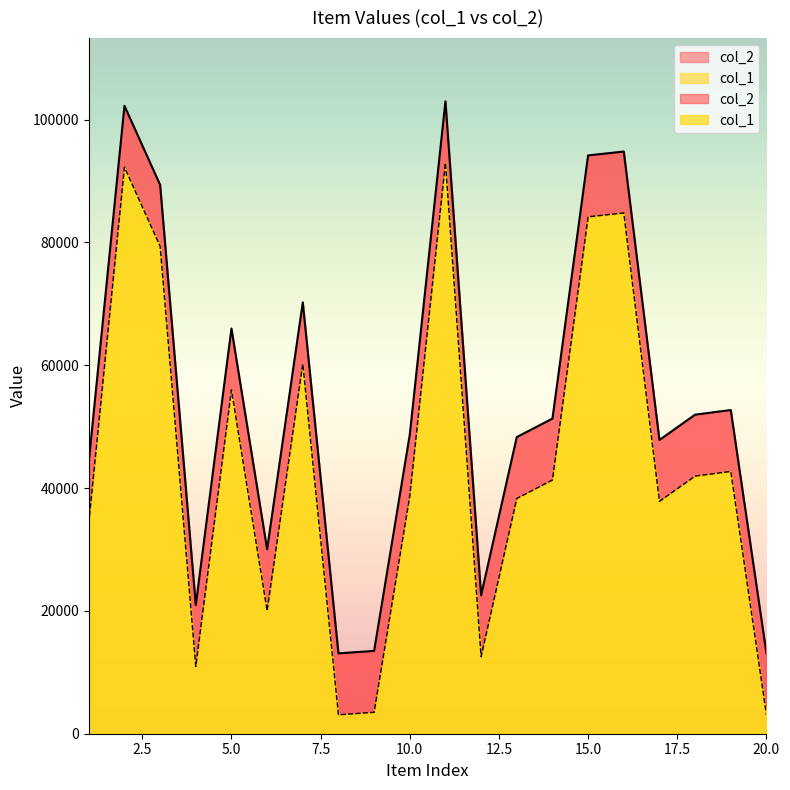

True or false: col_2 and col_1 cross at least once.

False